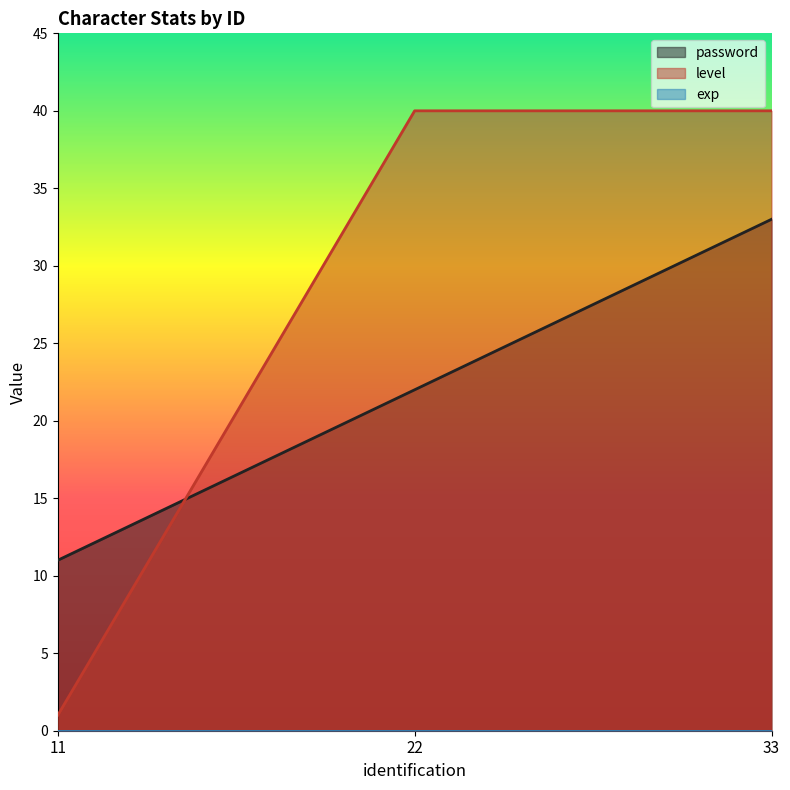

What is the value of the password point at the 2nd from the left?

22